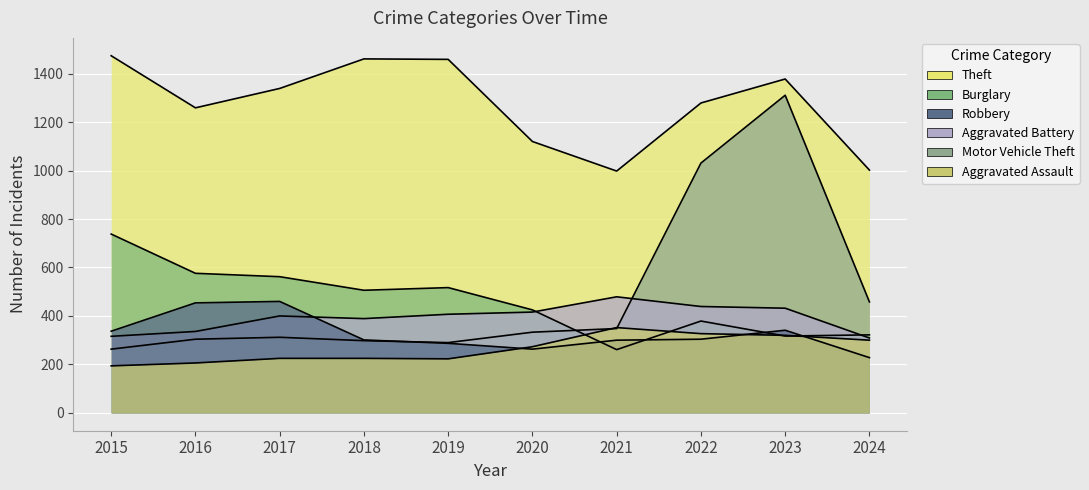

At which label does Aggravated Assault first exceed 273?

2021